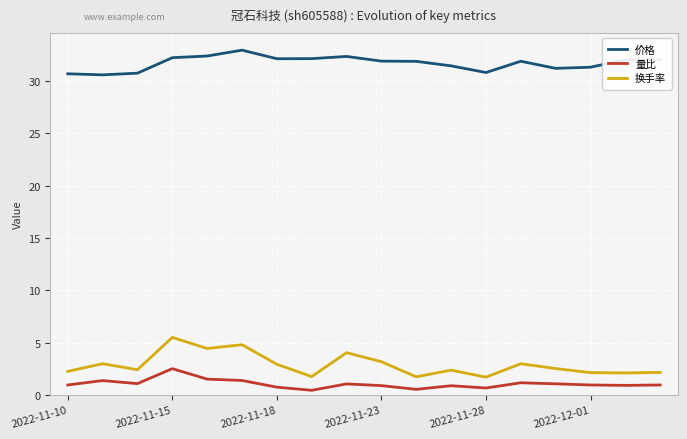

What is the maximum value shown in the chart?

33.0